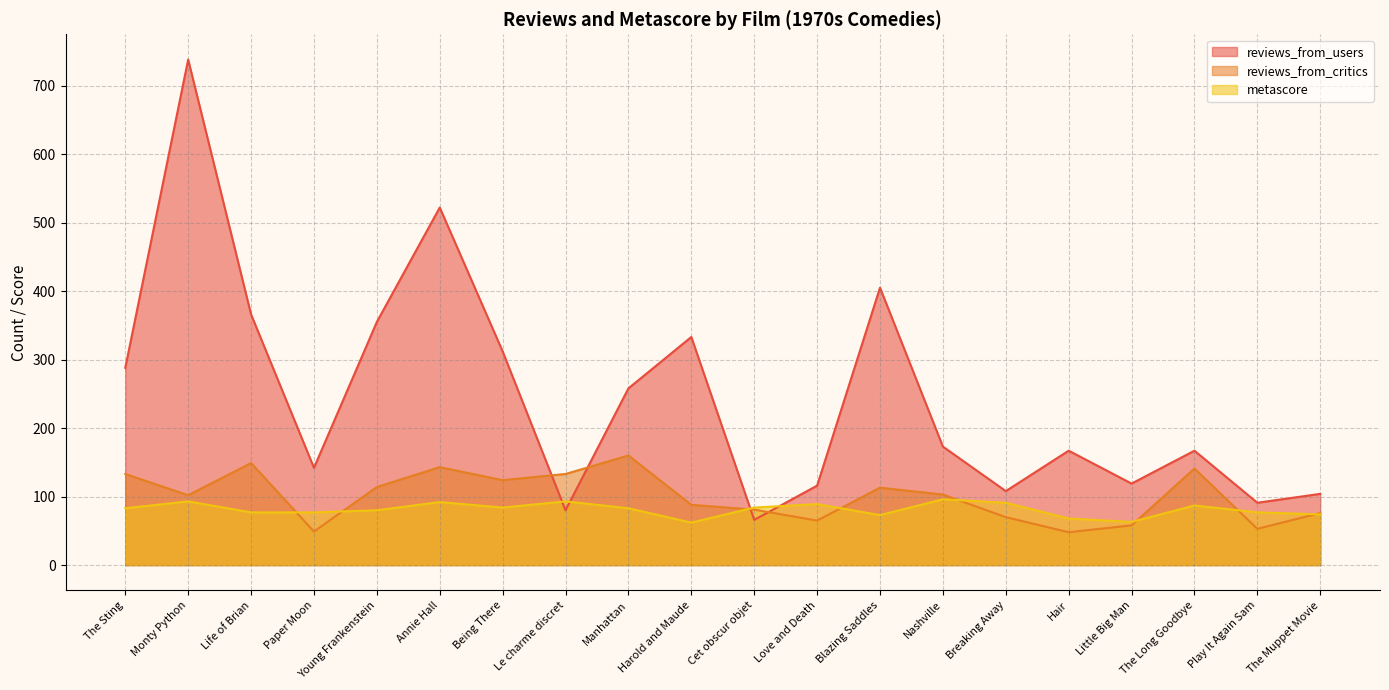

The value of reviews_from_users at Annie Hall is 522. True or false?

True